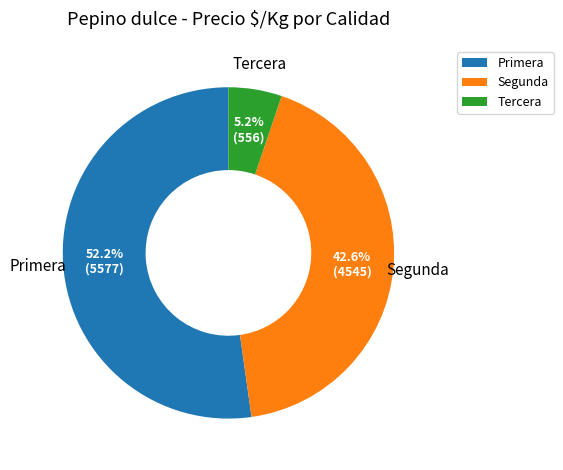

What is the ratio of the value at Segunda to the value at Primera?

0.8